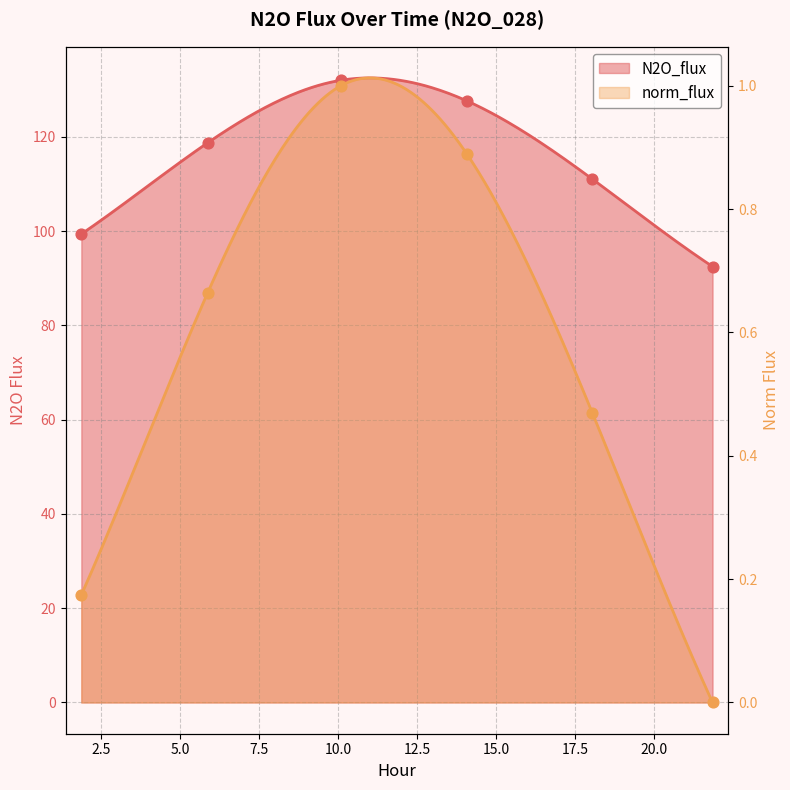

Which series has the largest total across all categories?

N2O_flux